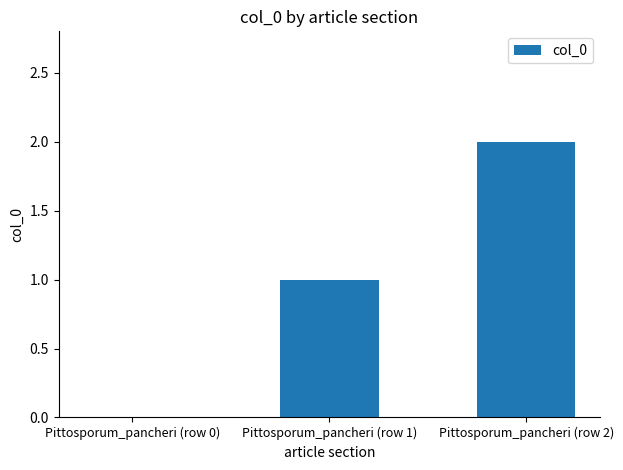

How many data points does each series have?

3